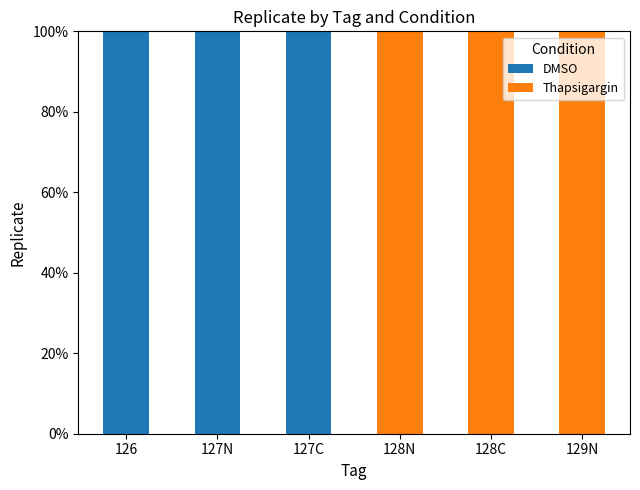

Are the bars horizontal?

No